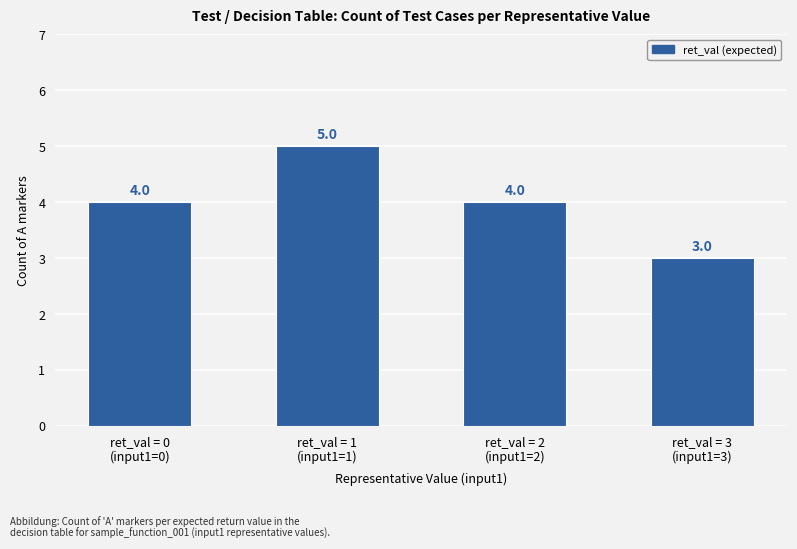

Which category has the highest value across all series?

ret_val = 1
(input1=1)